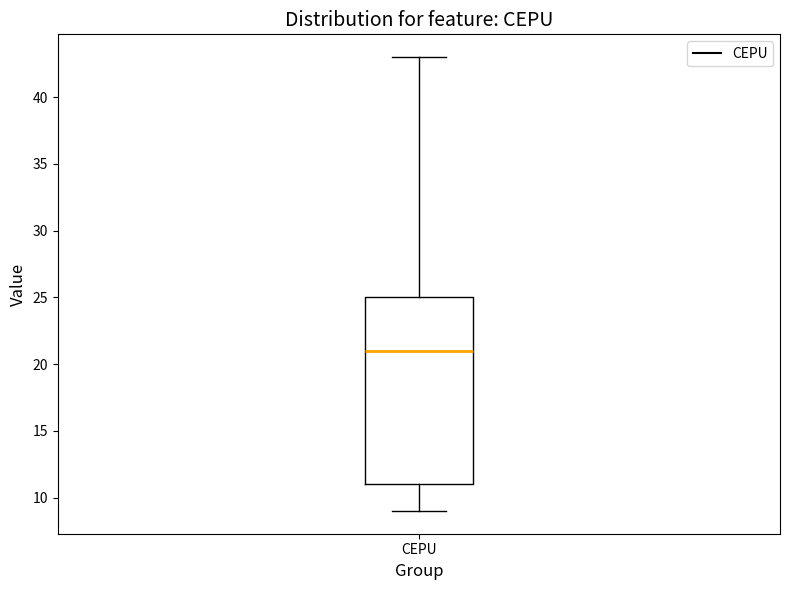

Transcribe this box plot: give where the median line is, the range the box spans, and where the two whiskers end, as read against the y-axis. The values are not printed on the chart, so give them approximately, as read against the axis.

median 21, box 11 to 25, whiskers 9 to 43